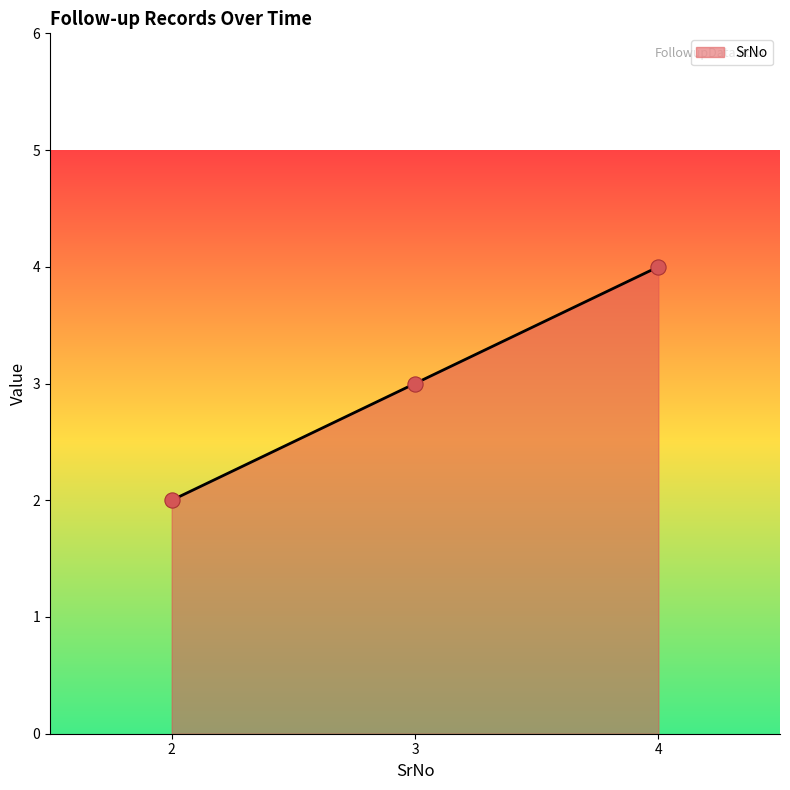

What is the change in value from 2 to 4?

+2